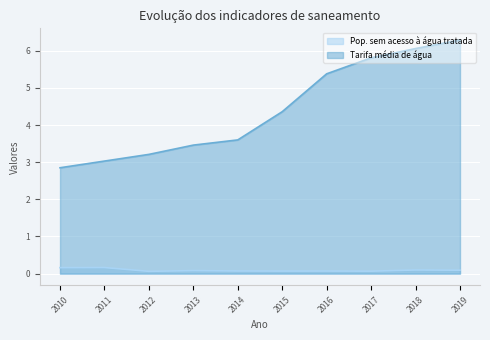

Is it true that Pop. sem acesso à água tratada equals 0.1 at 2014?

False